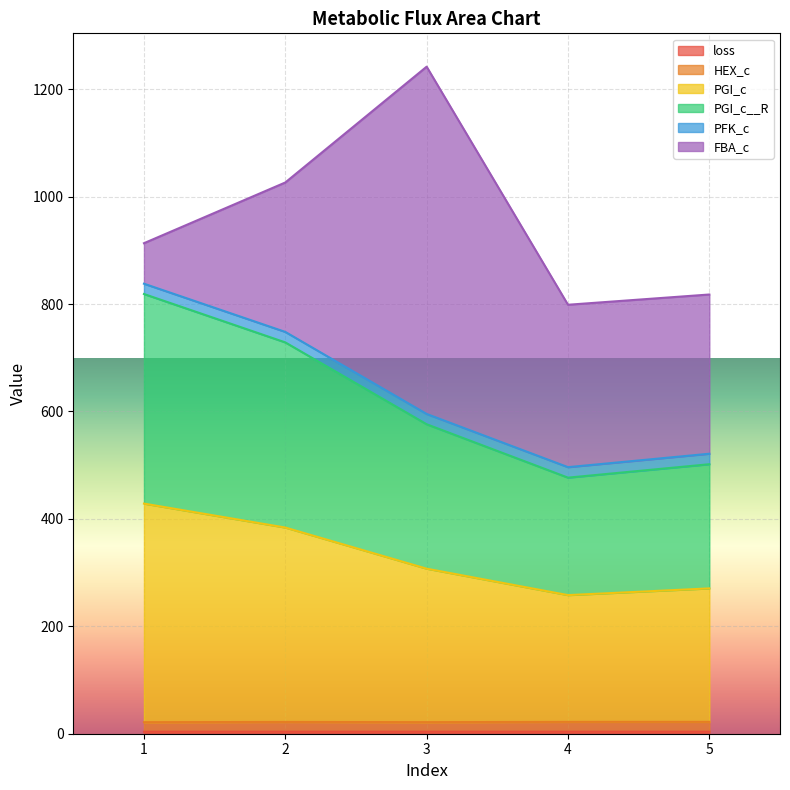

In PGI_c__R, how many points are lower than both neighbors (excluding endpoints)?

1